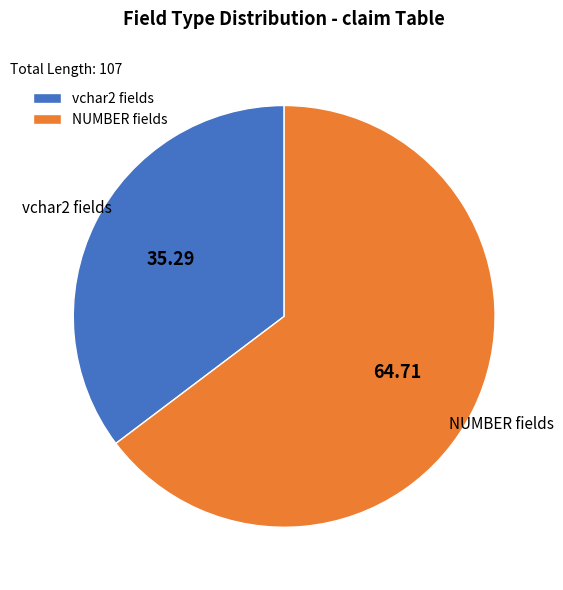

What is the largest slice in the pie chart?

NUMBER